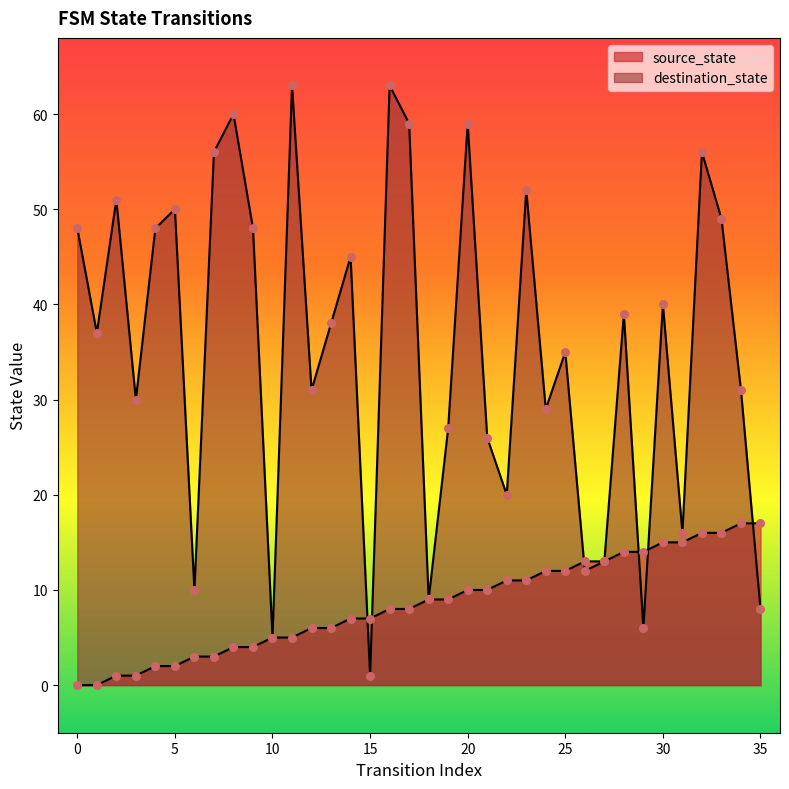

Which series contains the lowest Y value?

source_state